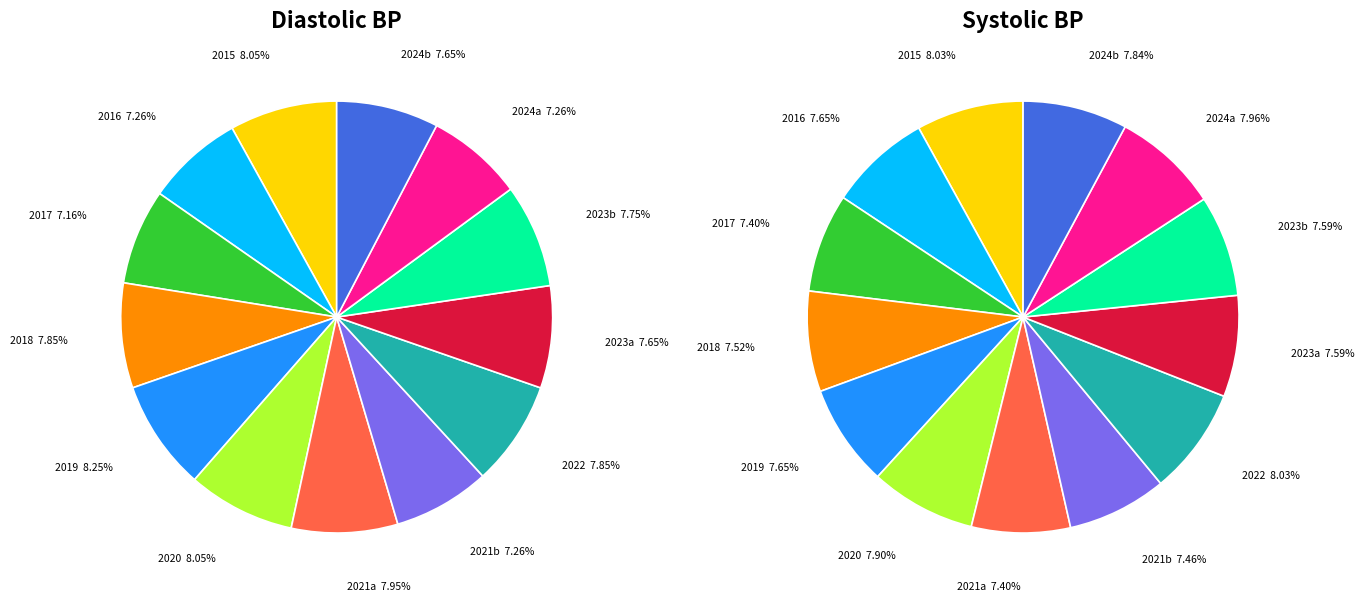

True or false: 11 accounts for 20% of the total.

False